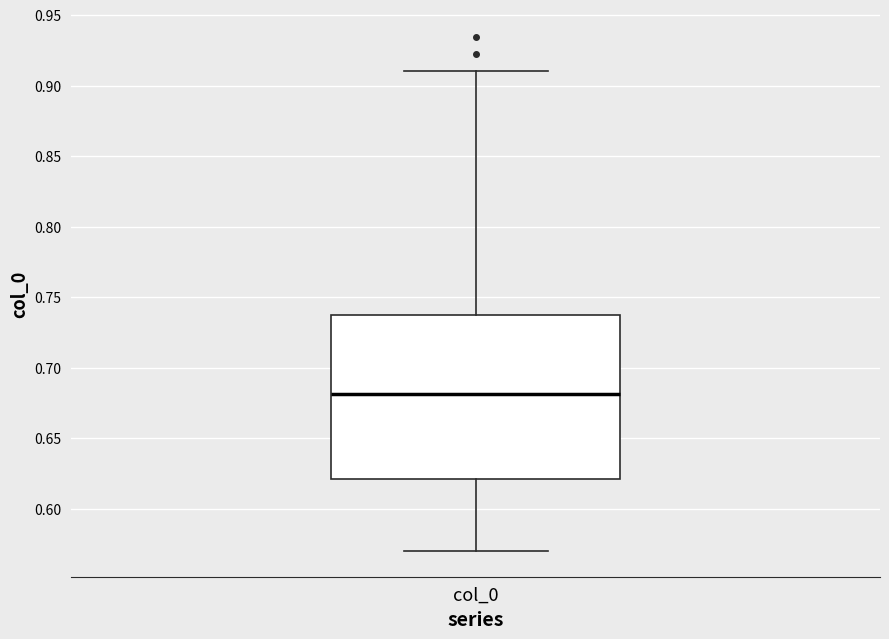

Where is the lower edge of the box for col_0 on the y-axis? The values are not printed on the chart, so give them approximately, as read against the axis.

0.620